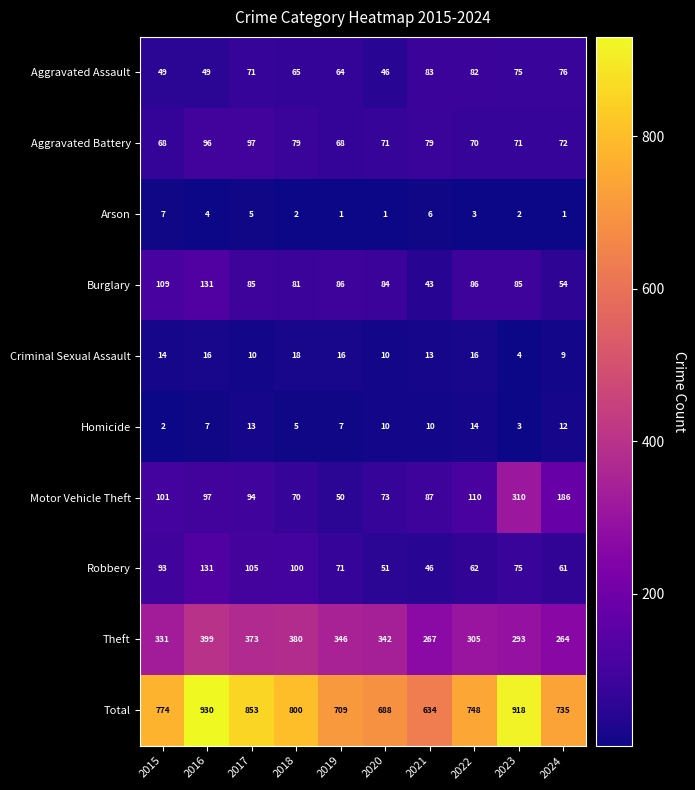

List the labels in order of Robbery value, smallest first.

2021, 2020, 2024, 2022, 2019, 2023, 2015, 2018, 2017, 2016